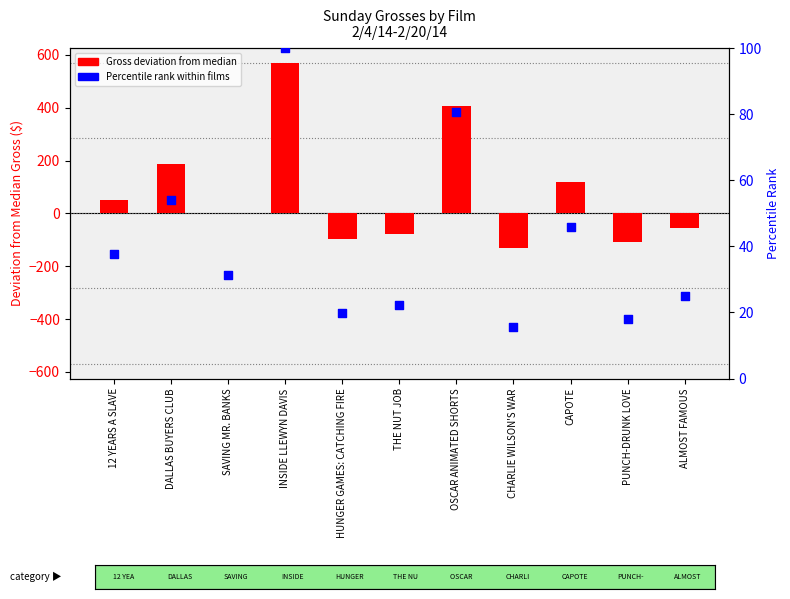

Which series has the largest Y range (max minus min)?

Gross deviation from median